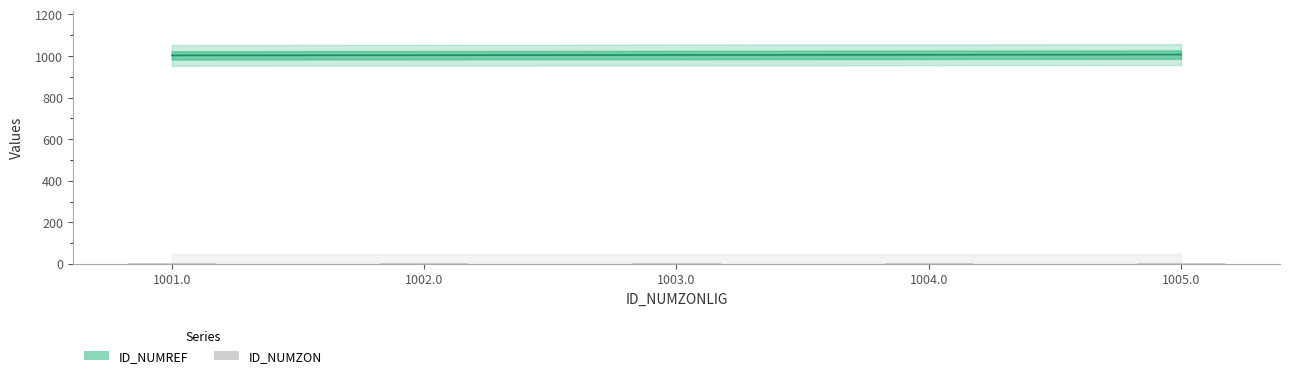

List the labels in order of value, largest first.

1005.0, 1004.0, 1003.0, 1002.0, 1001.0